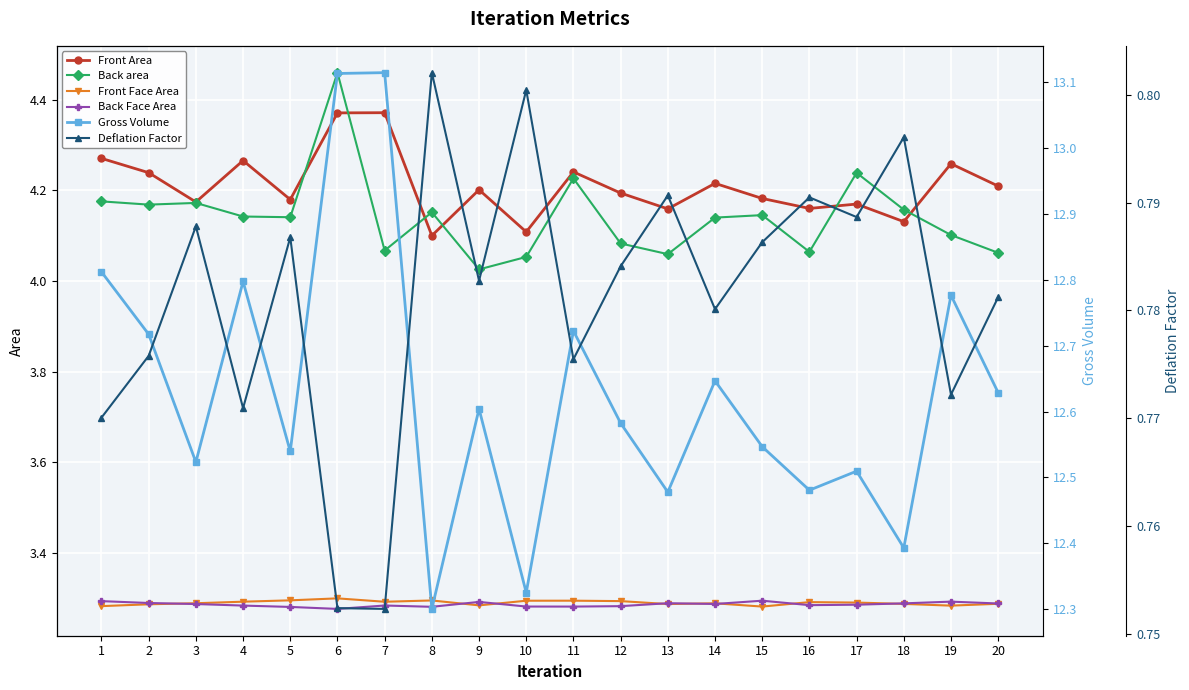

How many lines are shown in the chart?

6